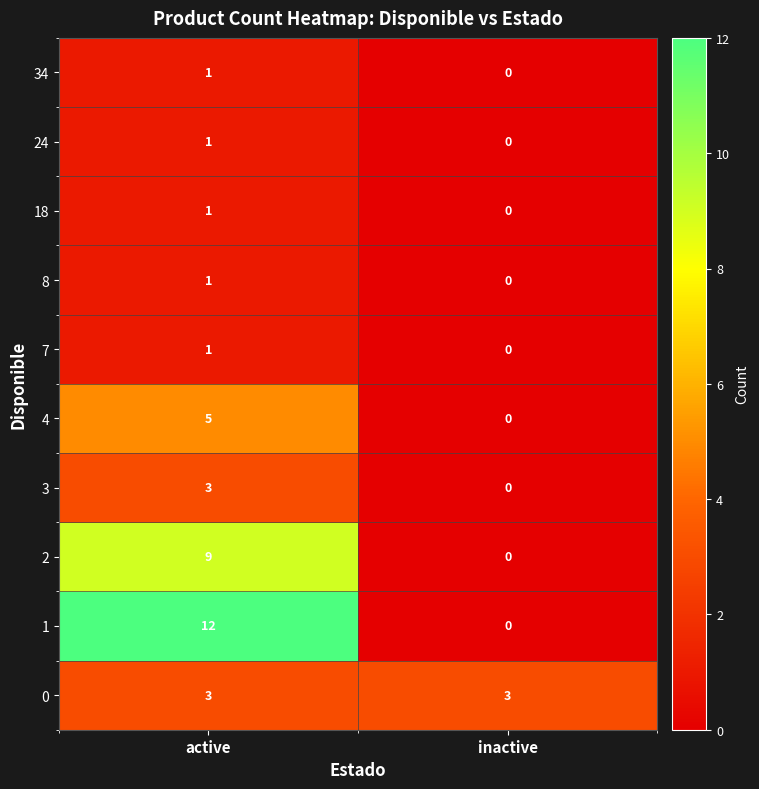

Which label corresponds to the smallest value in the chart?

inactive